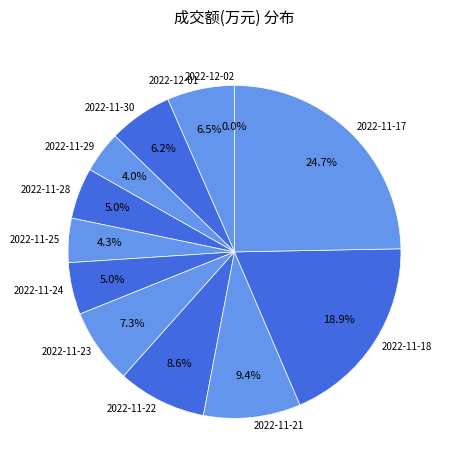

Is there any slice that represents more than half of the pie?

No